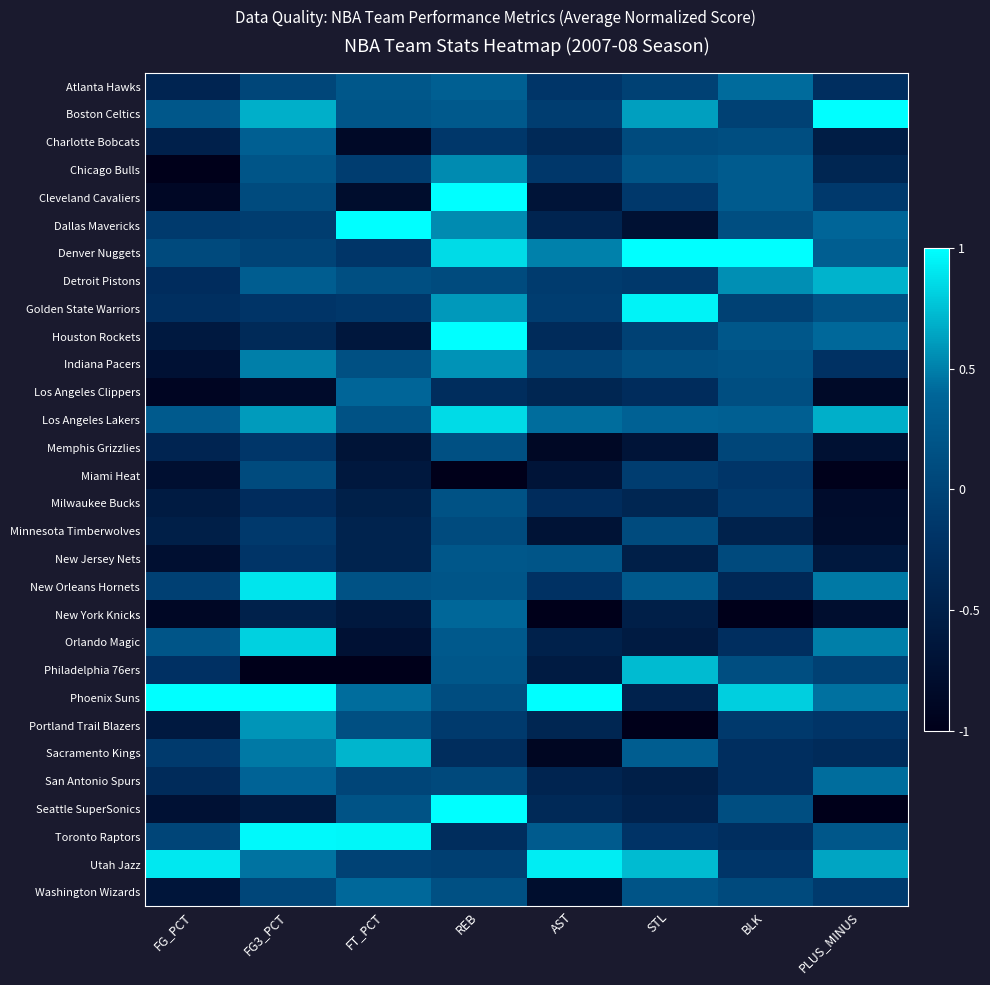

At which category is the sum across all series the highest?

REB